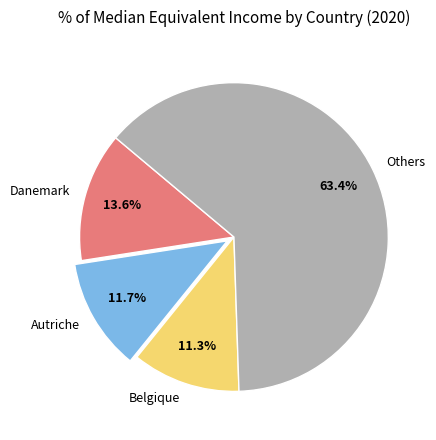

What is the majority slice?

Others